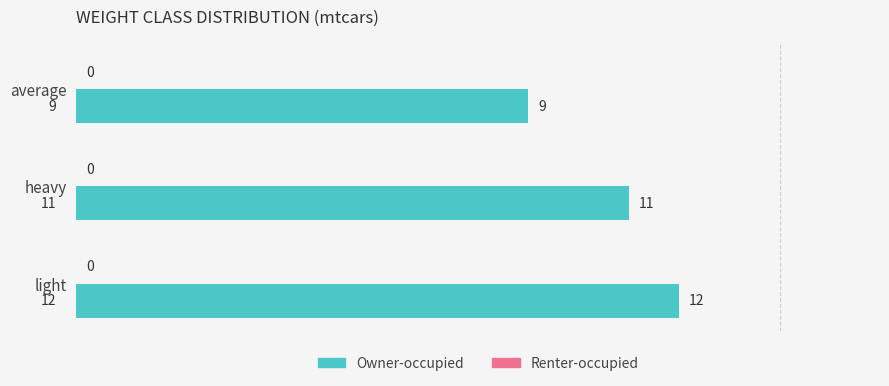

How many data points does each series have?

3